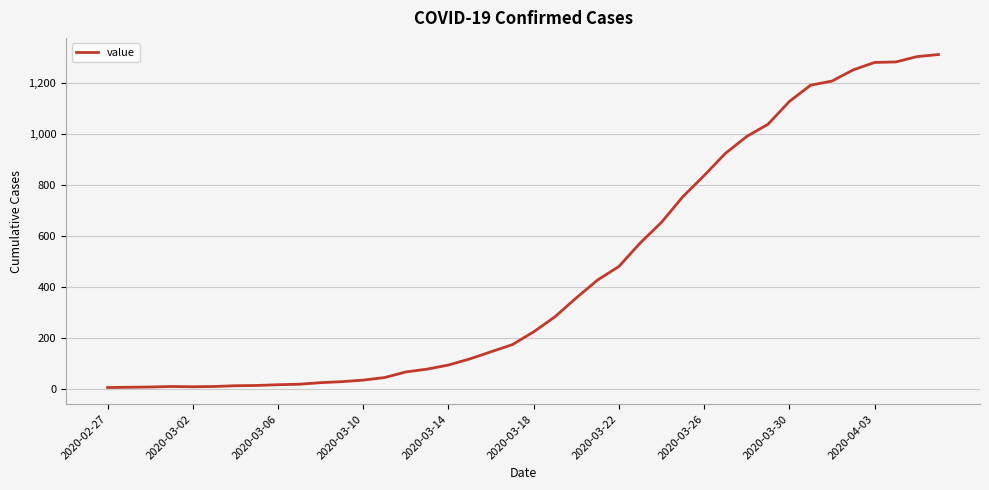

What is the difference between the maximum and minimum values?

1304